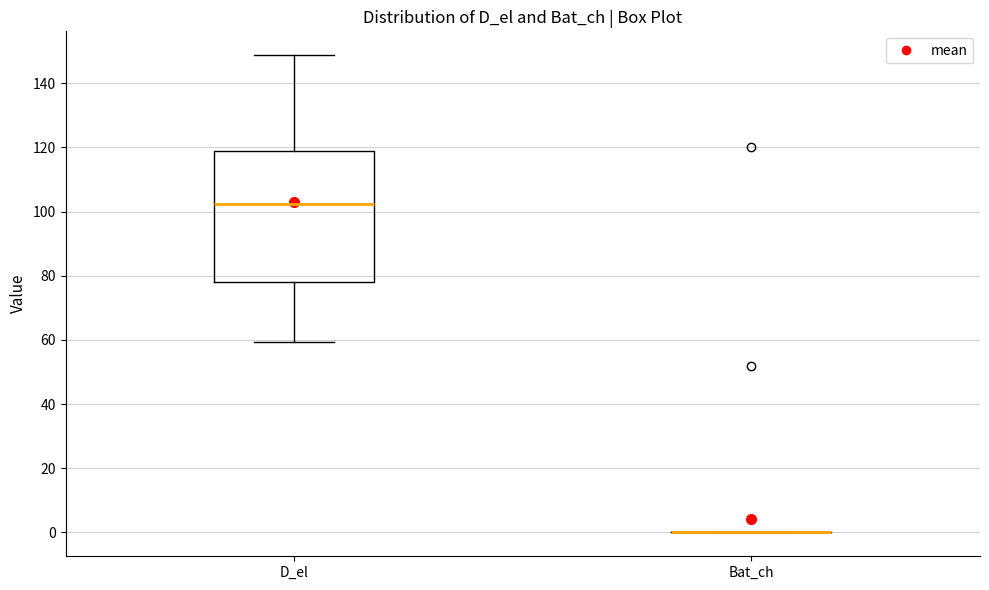

Comparing the boxes themselves (not the whiskers), which one is the tallest?

D_el